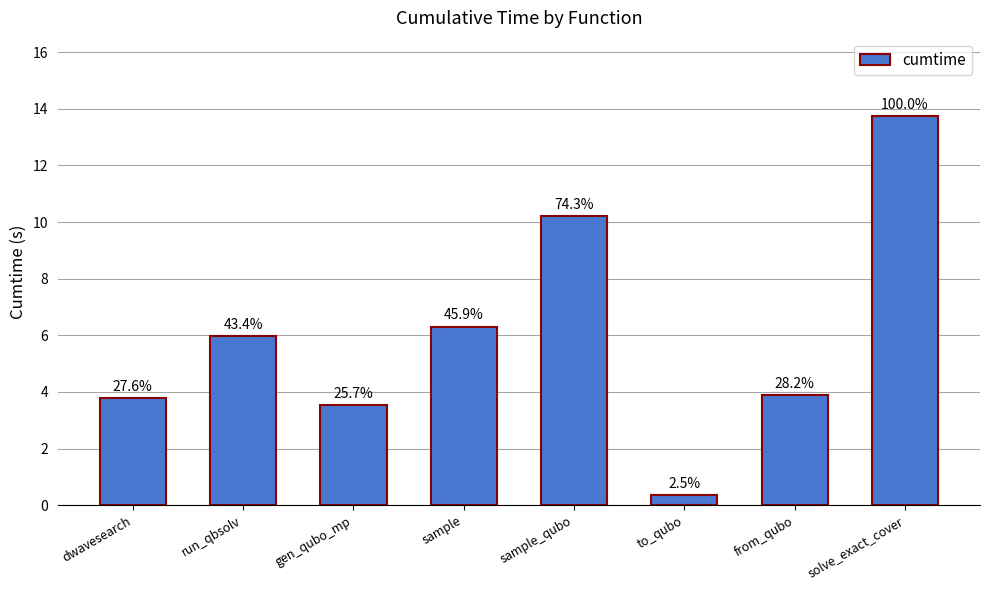

Rank the categories by value from lowest to highest.

to_qubo, gen_qubo_mp, dwavesearch, from_qubo, run_qbsolv, sample, sample_qubo, solve_exact_cover